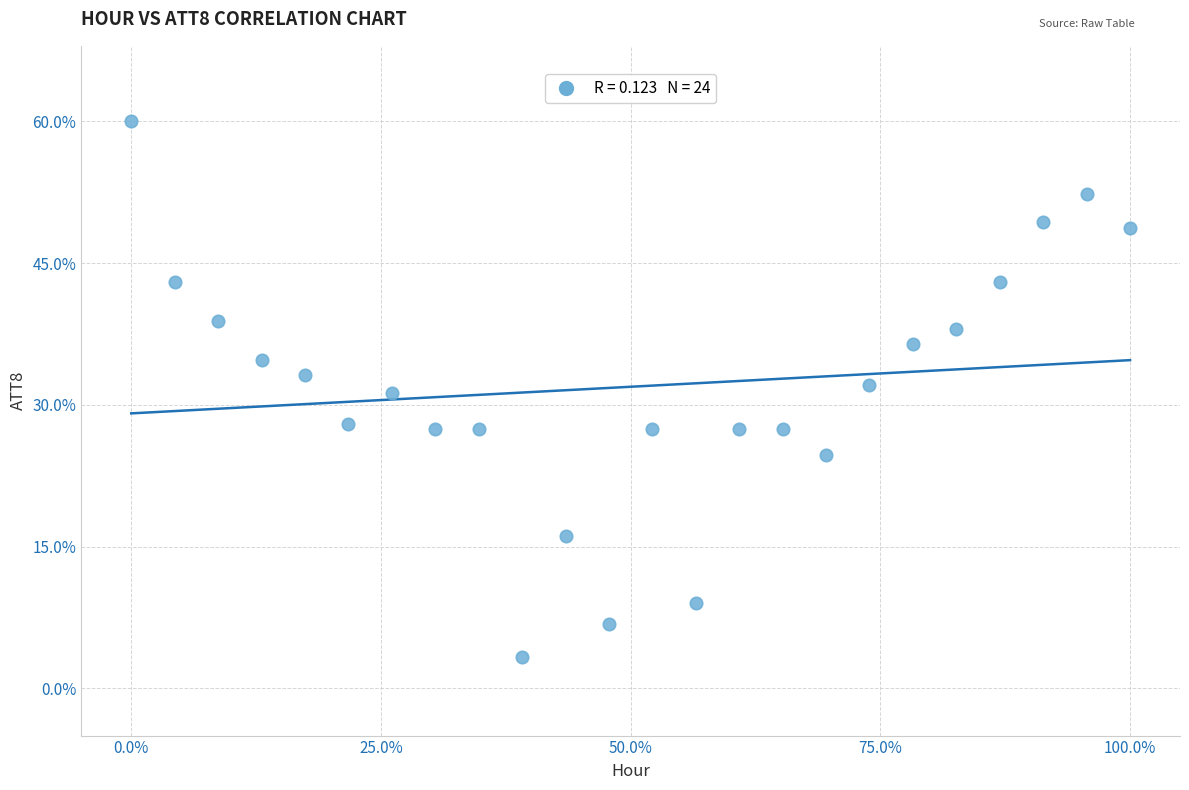

What is the range of Y values (max minus min)?

56.7